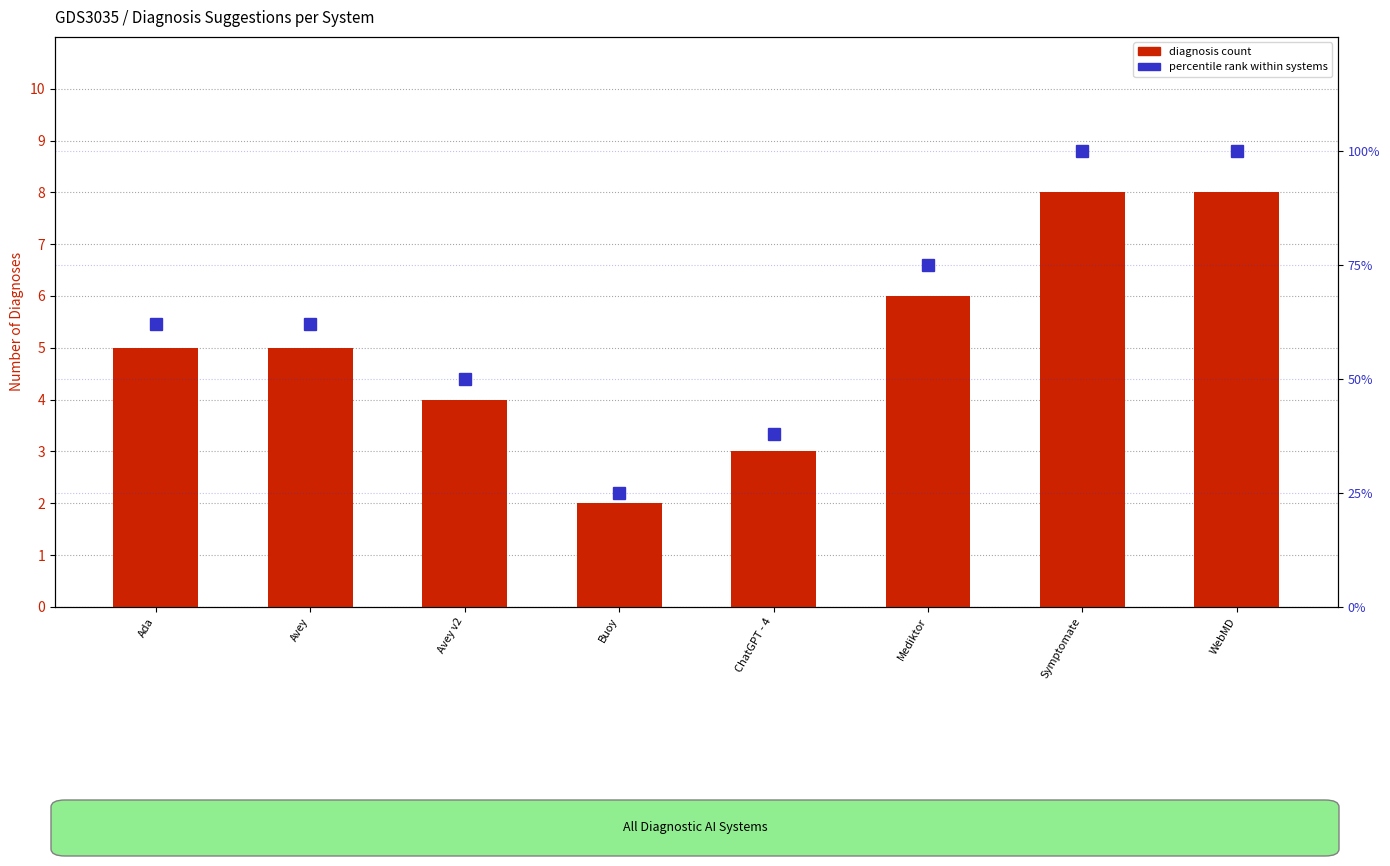

What is the label of the 2nd bar from the left?

Avey